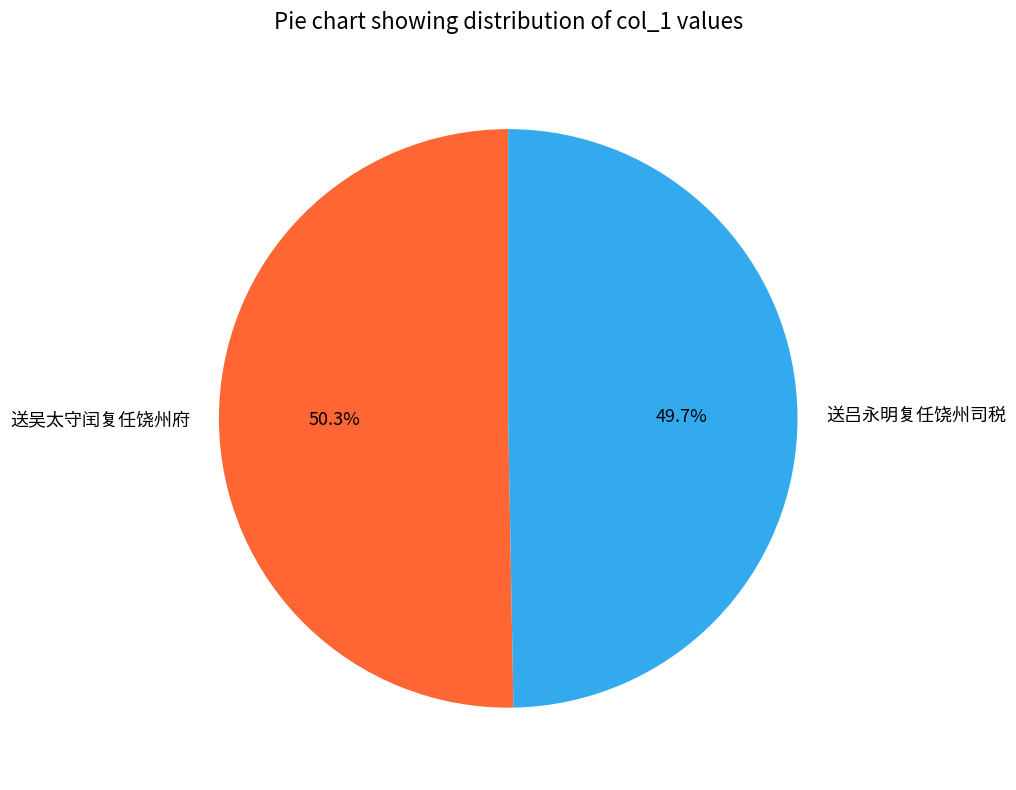

Between 送吴太守闰复任饶州府 and 送吕永明复任饶州司税, which is larger?

送吴太守闰复任饶州府